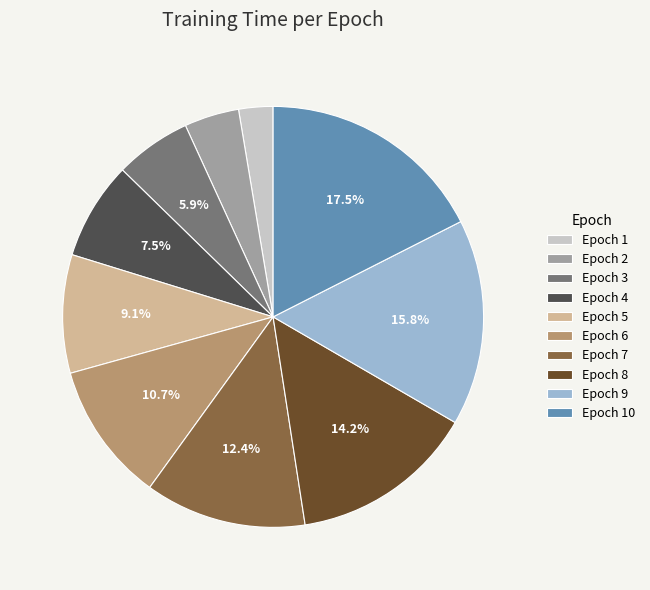

Approximately how many times larger is the value at Epoch 3 compared to Epoch 5?

0.6